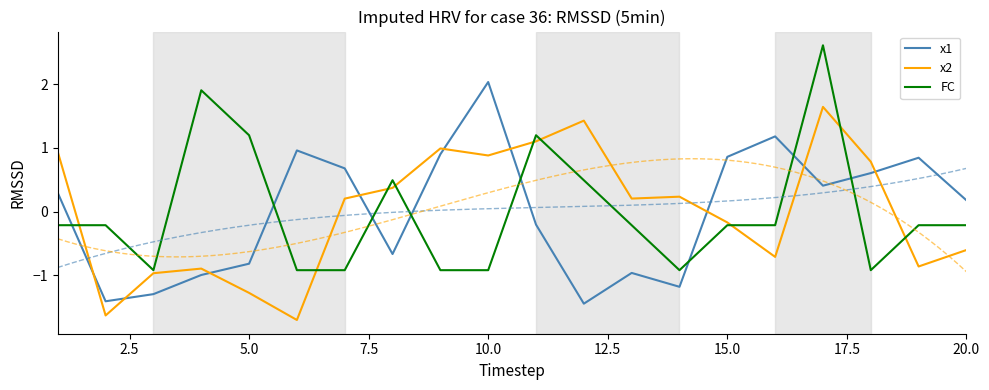

How many times do x2 and x1 cross each other?

9